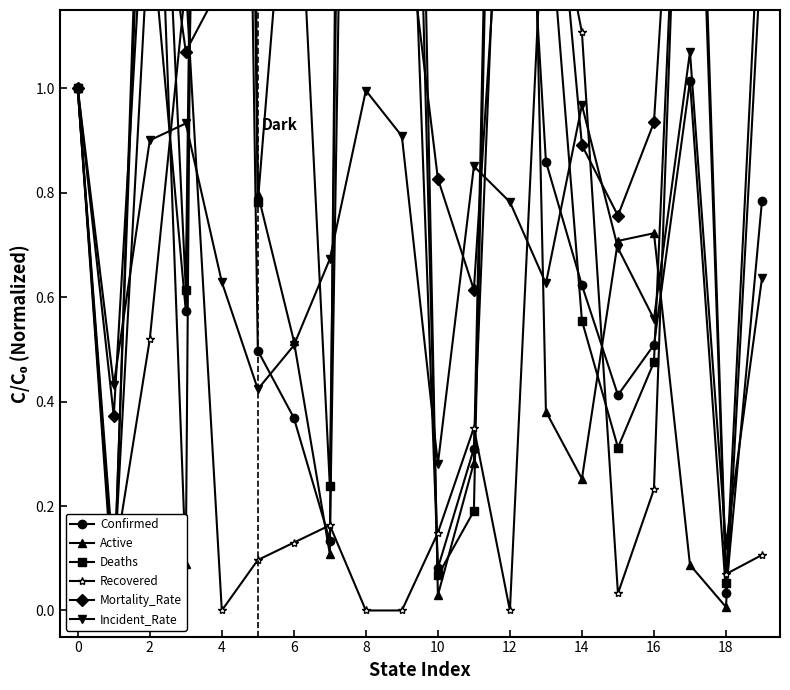

How many lines are shown in the chart?

6